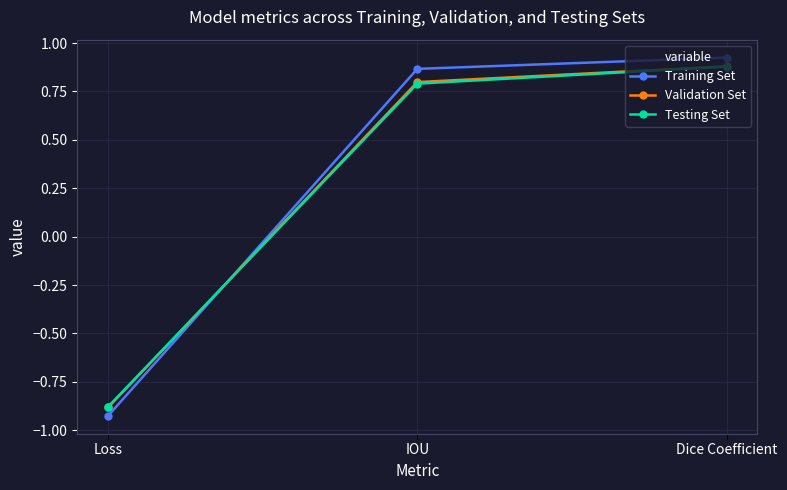

What is the label of the 3rd point from the left?

Dice Coefficient